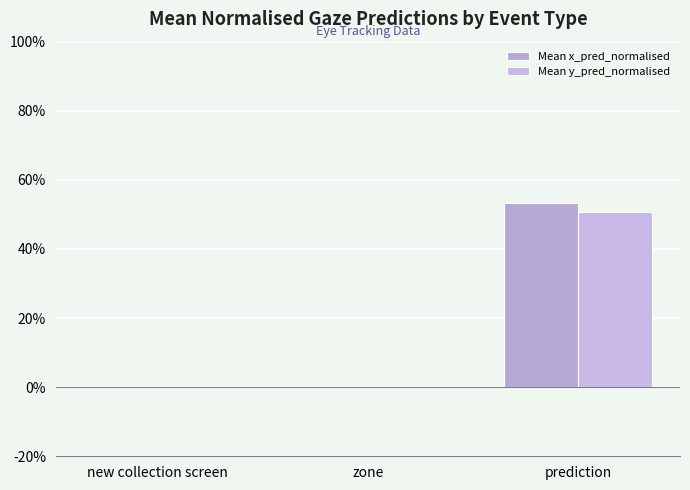

Rank the series at new collection screen from lowest to highest value.

Mean x_pred_normalised, Mean y_pred_normalised